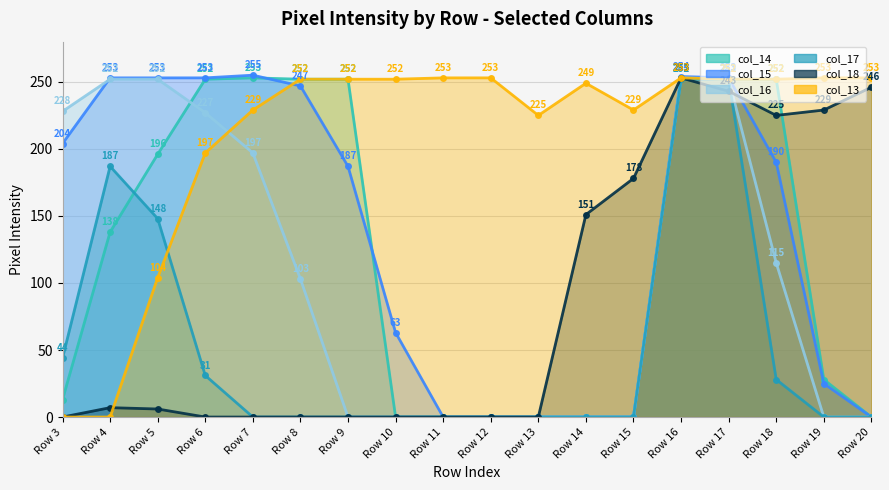

How many interior local peaks does the col_17 series have?

1